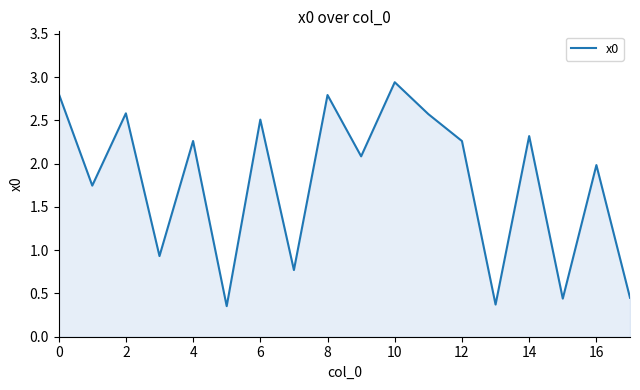

What is the difference between the maximum and minimum values?

2.6